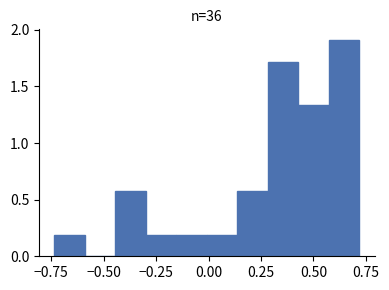

Read against the x-axis, roughly where is the centre of the tallest bar?

0.65